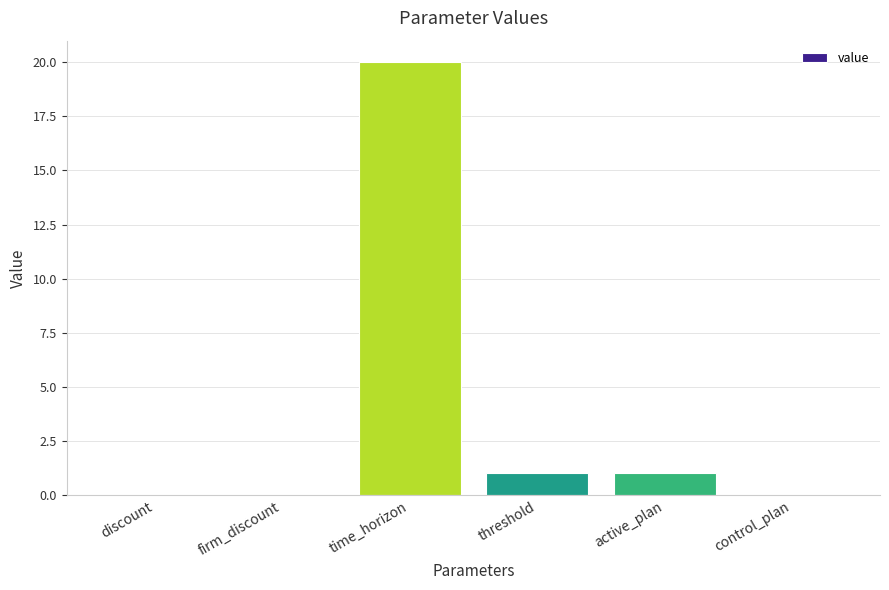

Which has a higher value, firm_discount or time_horizon?

time_horizon